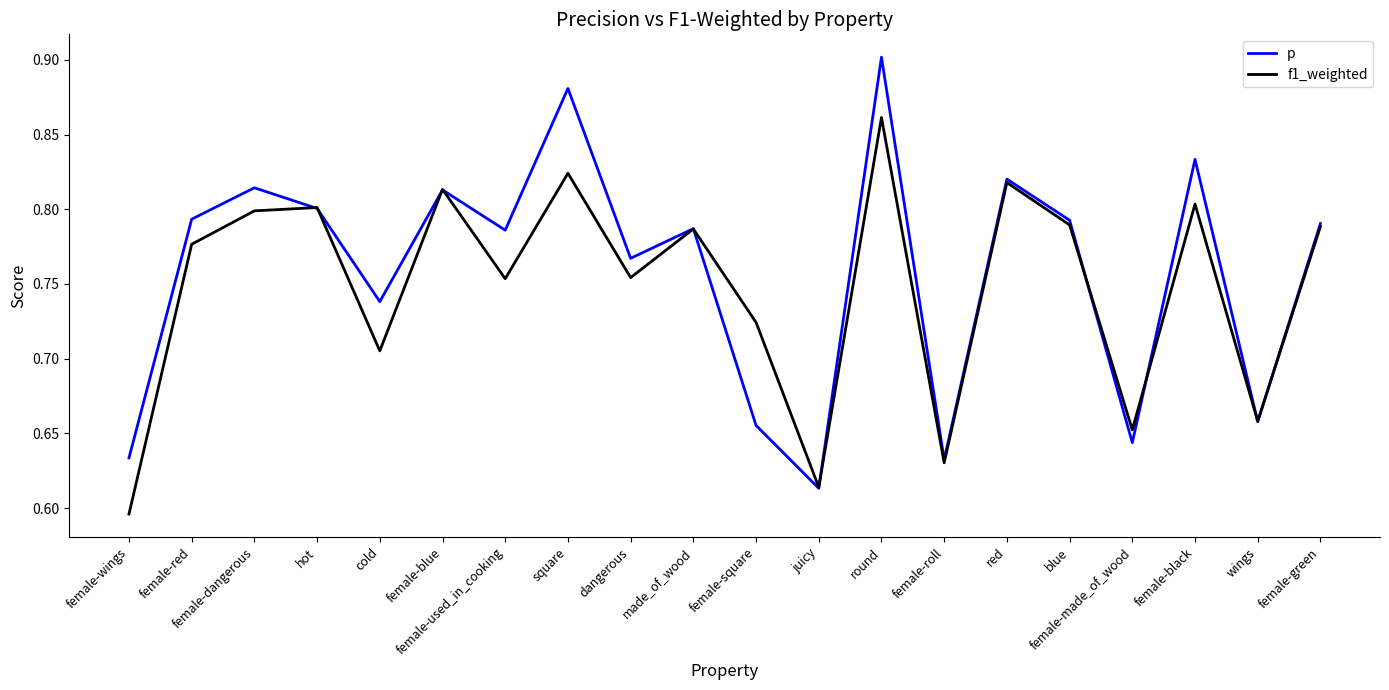

The p series shows 0.8 at dangerous. True or false?

True